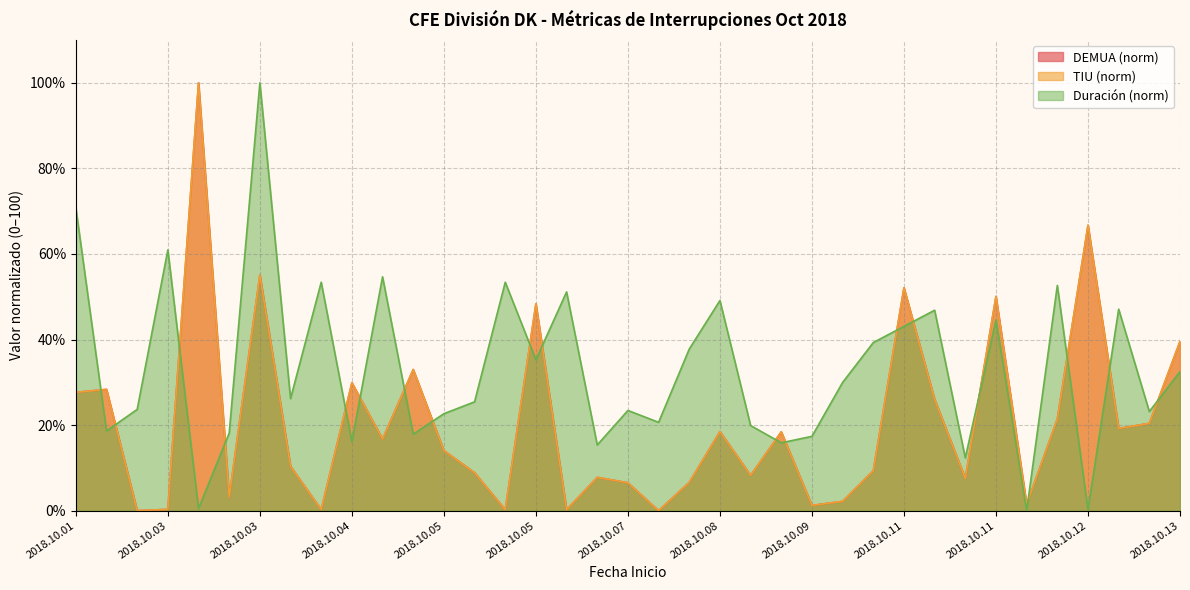

What is the difference between the maximum and minimum values in the Duración series?

100.0